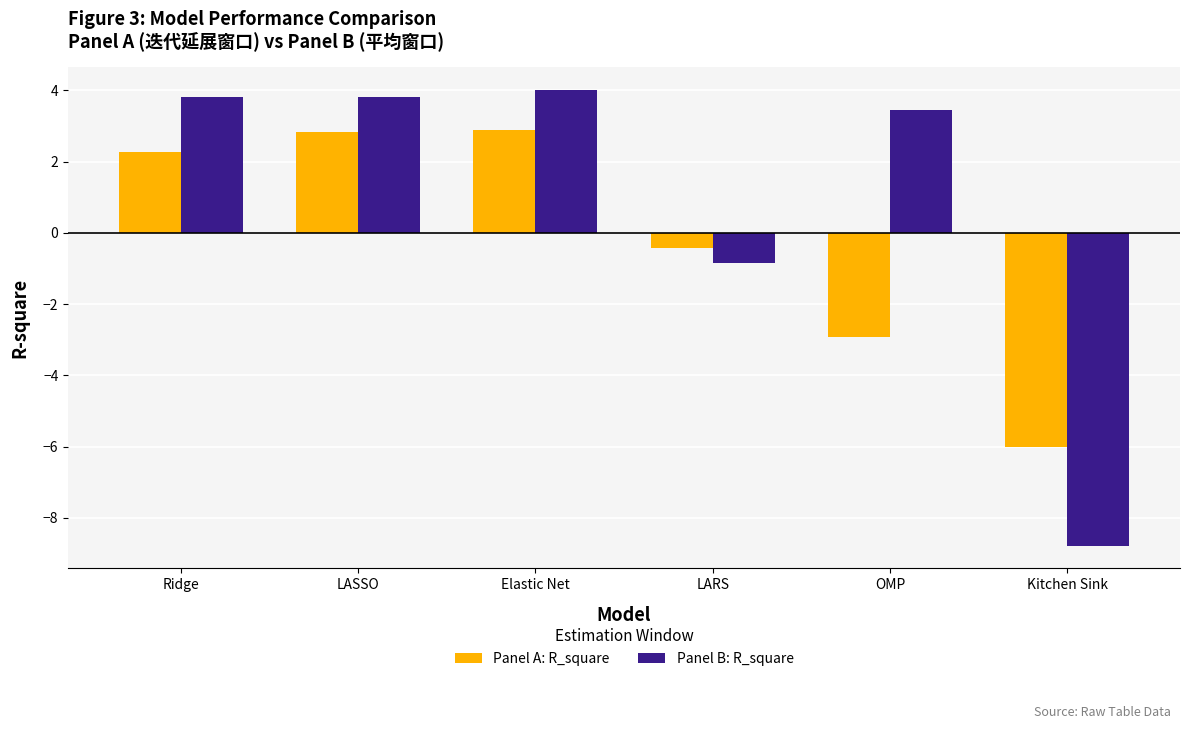

At which label does Panel B: R_square reach its minimum?

Kitchen Sink